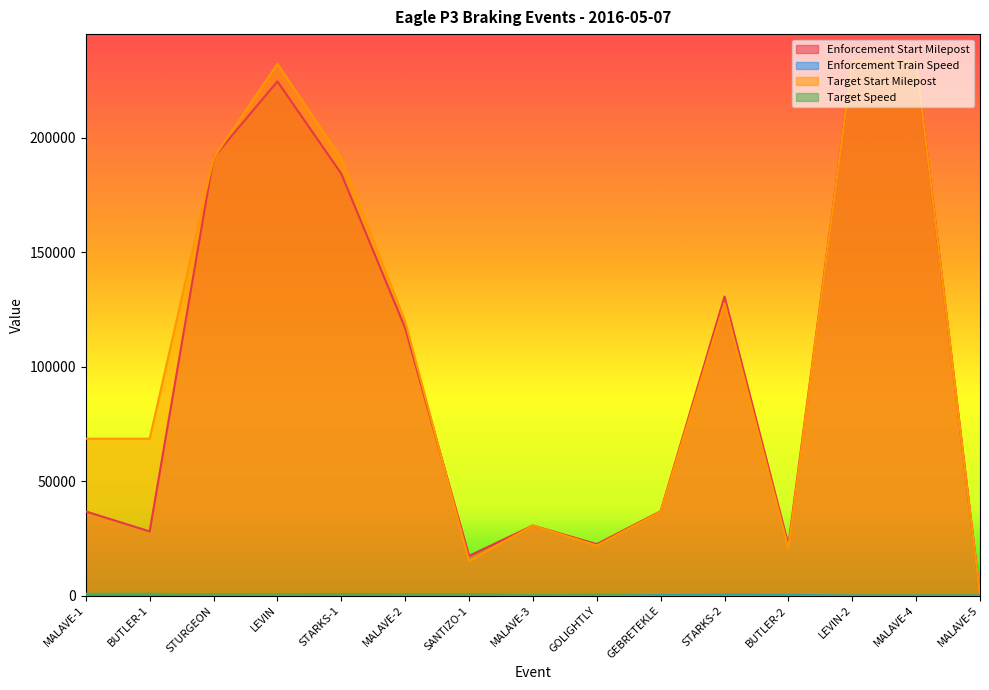

True or false: Target Start Milepost has a value of 281147 at STARKS-1.

False